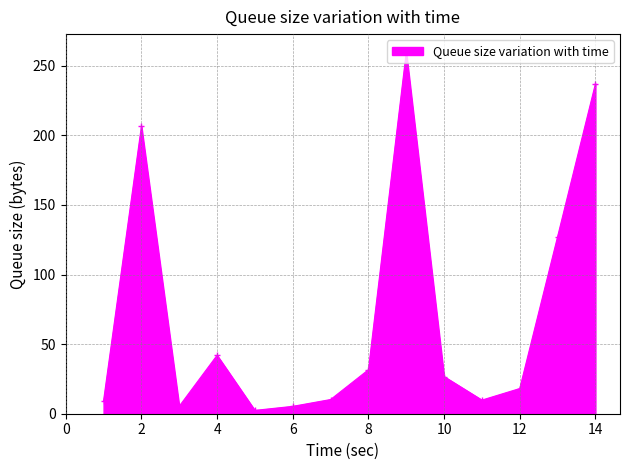

Count the number of values greater than 26.

7